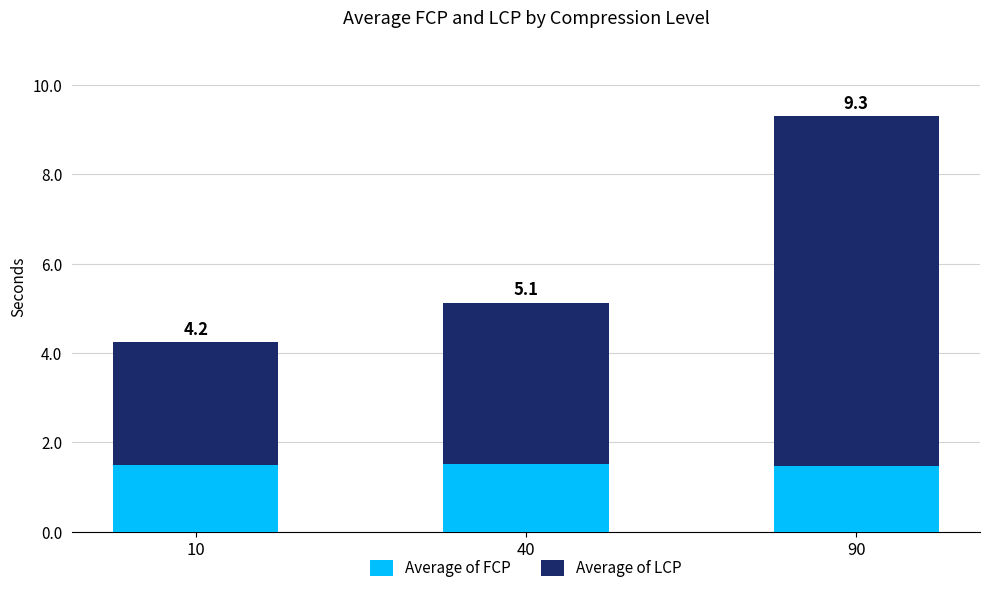

How many bars are there in total?

3